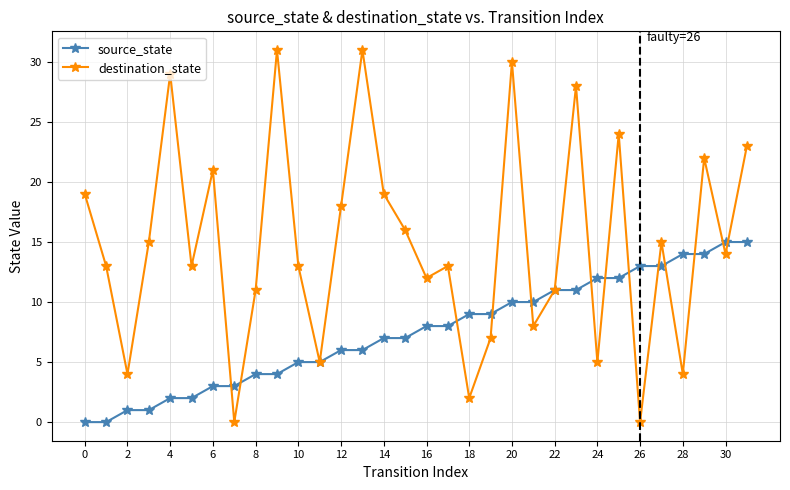

What is the value of the source_state point at the 32nd from the left?

15